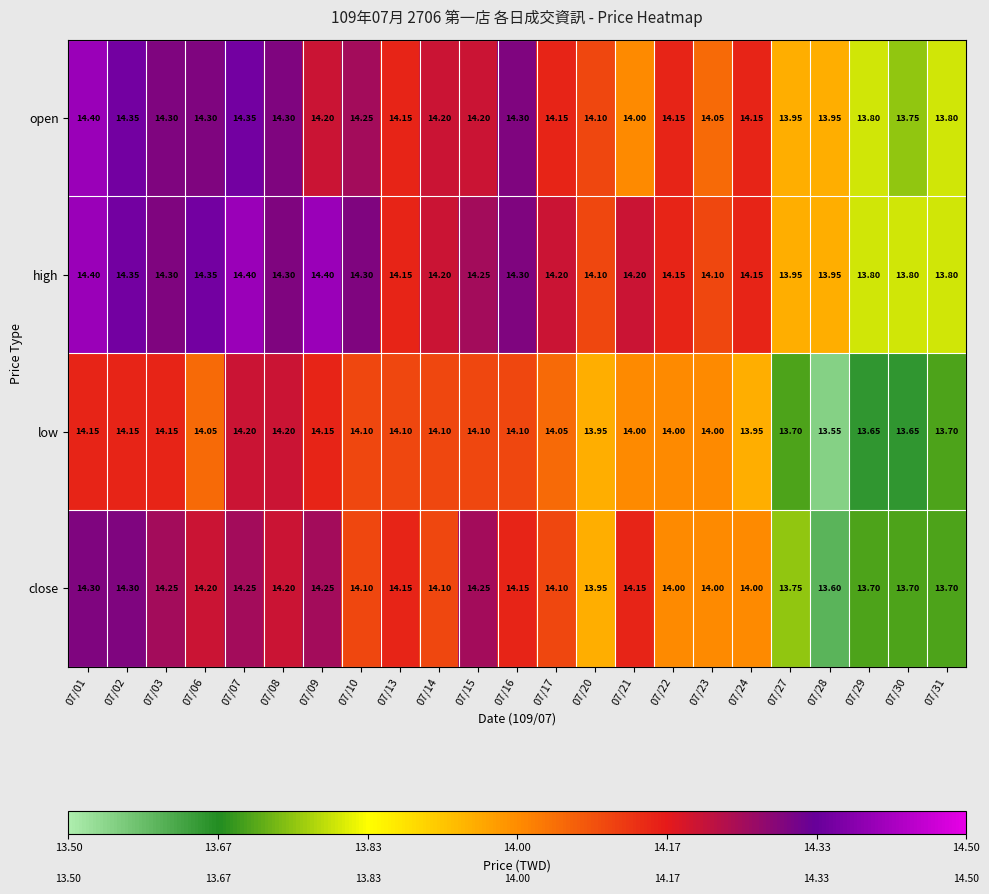

What is the total value across all series at 07/22?

56.3